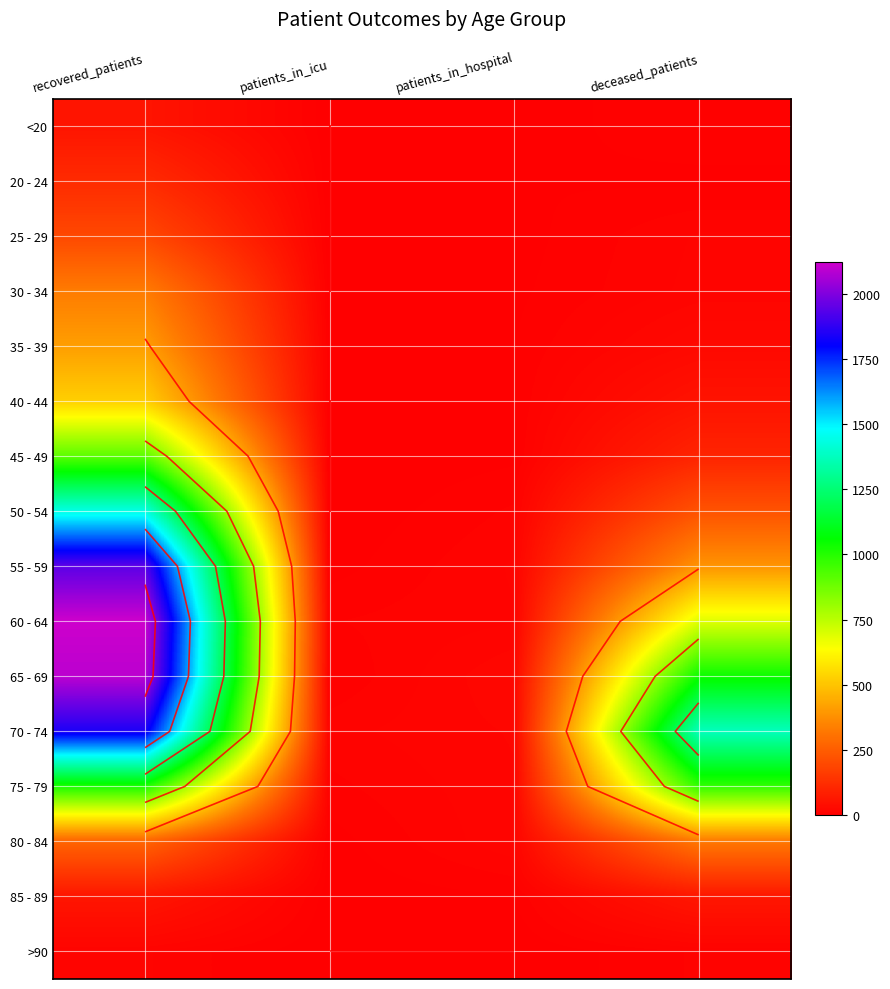

What is the sum of the 30 - 34 values at recovered_patients and patients_in_icu?

330